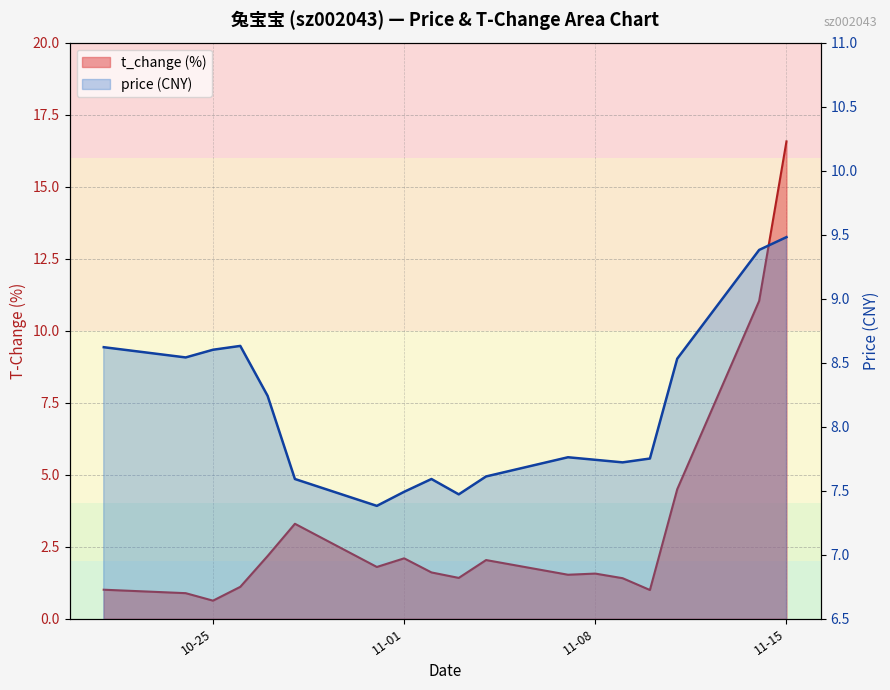

What is the spread (max minus min) of values at 2022-11-11?

4.0